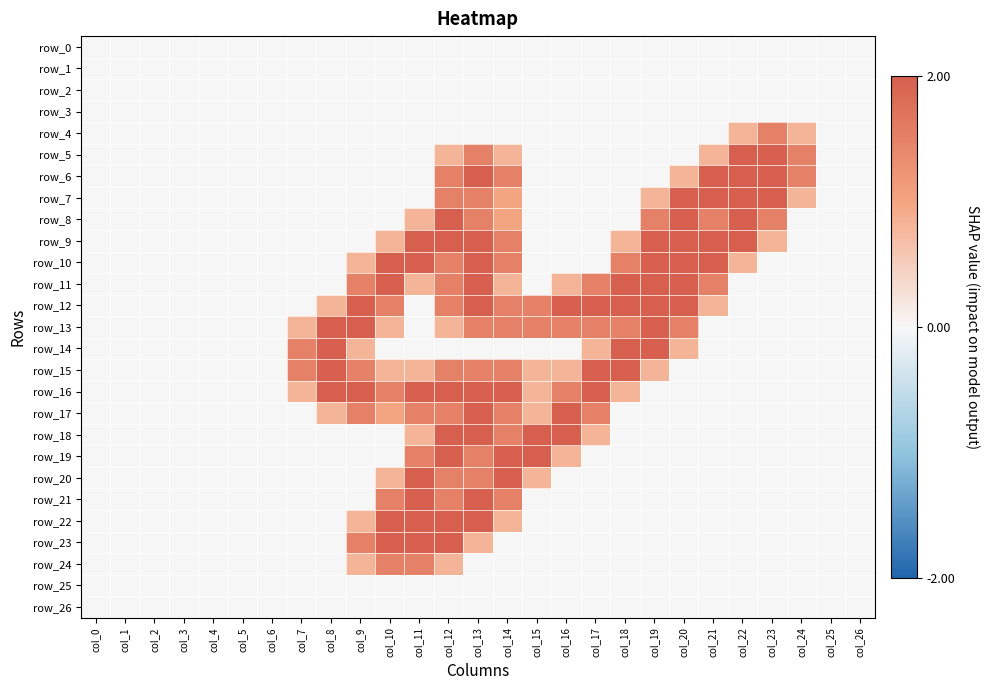

Between col_7 and col_9, which series saw the biggest shift?

row_12